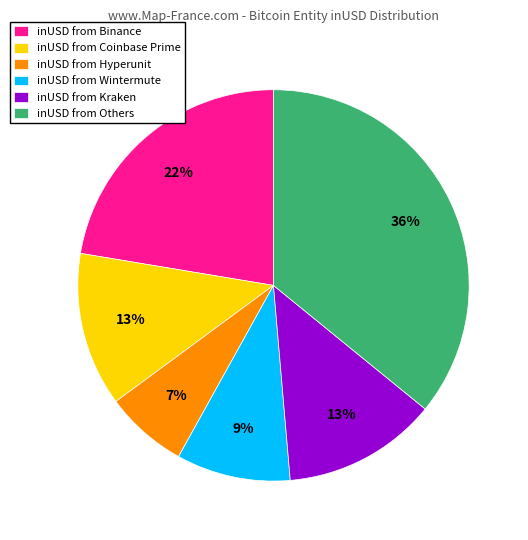

Approximately how many times larger is the value at inUSD from Wintermute compared to inUSD from Coinbase Prime?

0.7